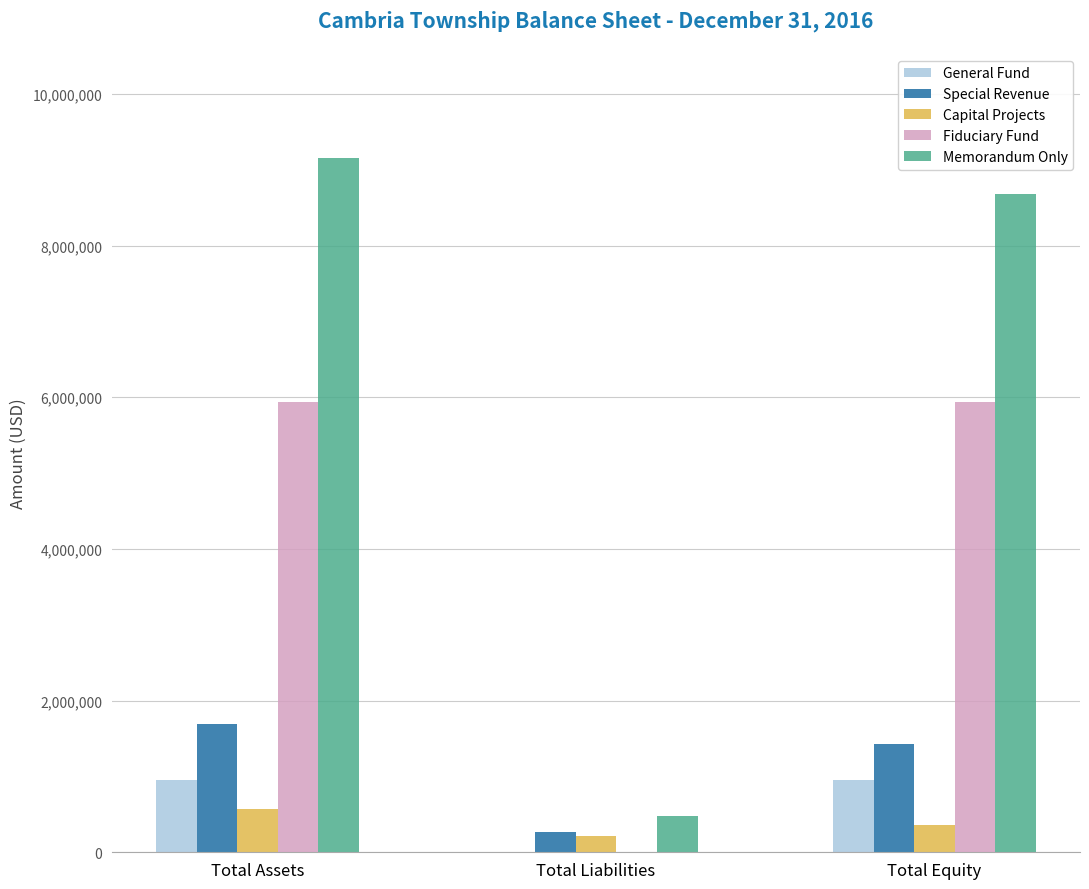

True or false: Memorandum Only has a value of 6090978 at Total Assets.

False